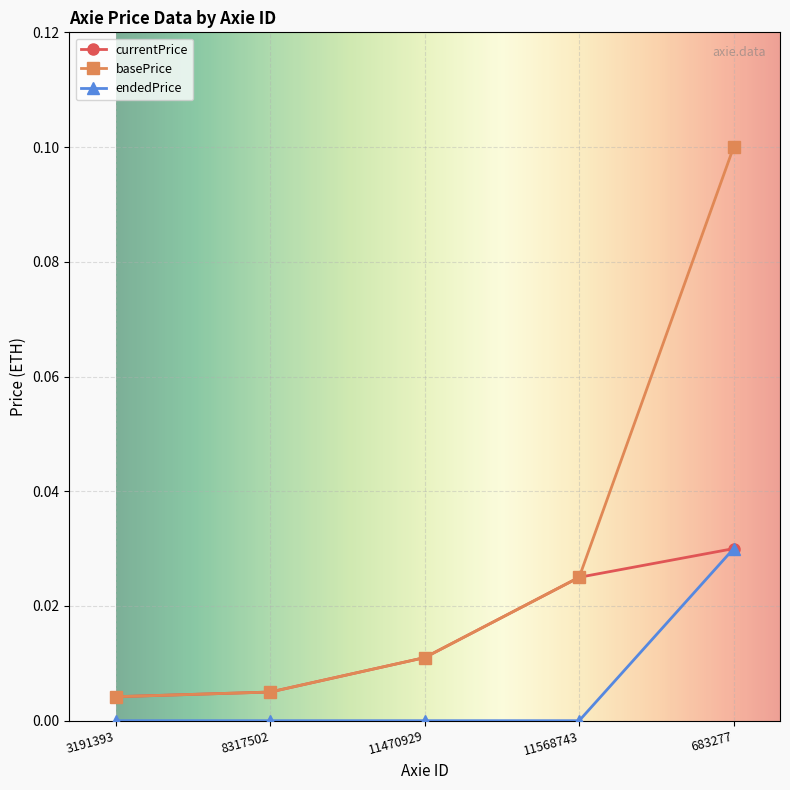

What position from the right is 3191393?

5